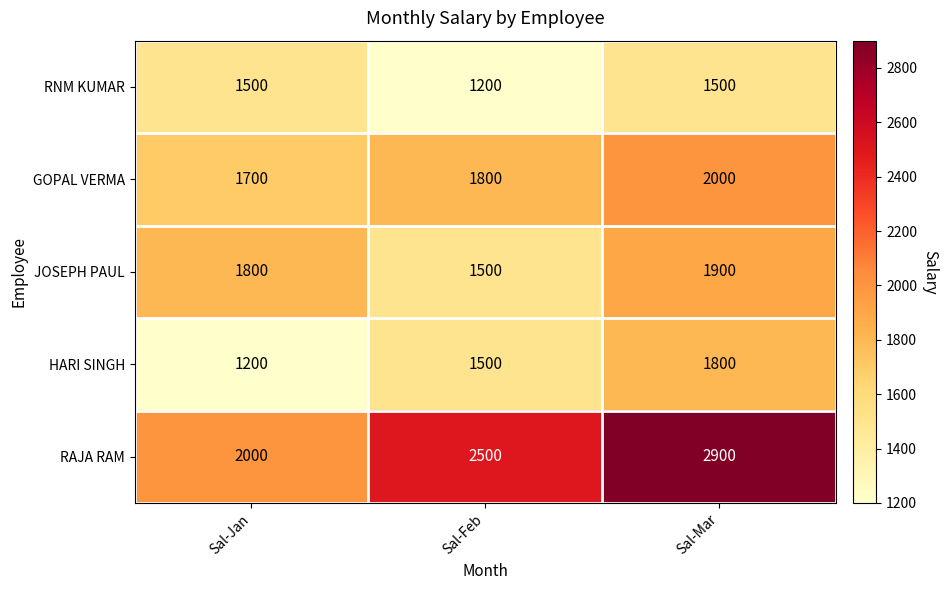

At which category does the chart reach its peak across all series?

Sal-Mar